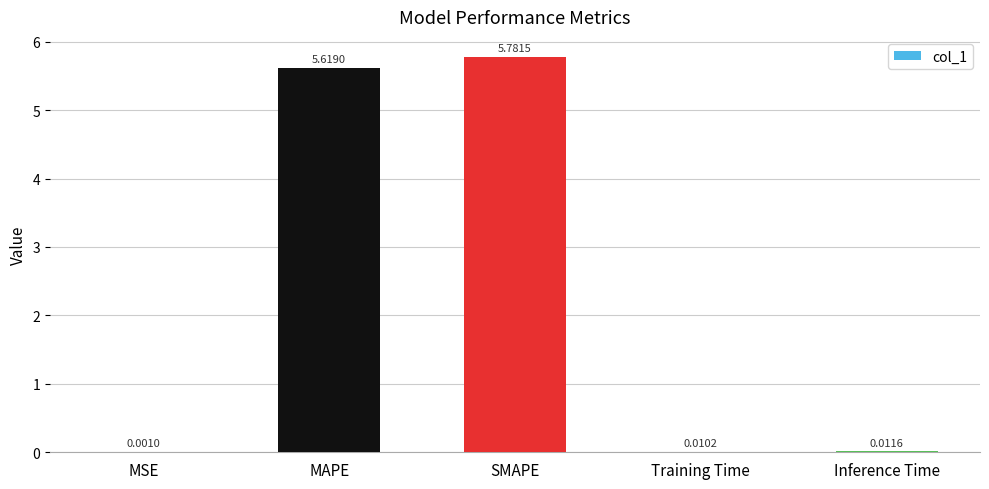

What is the maximum value shown in the chart?

5.8